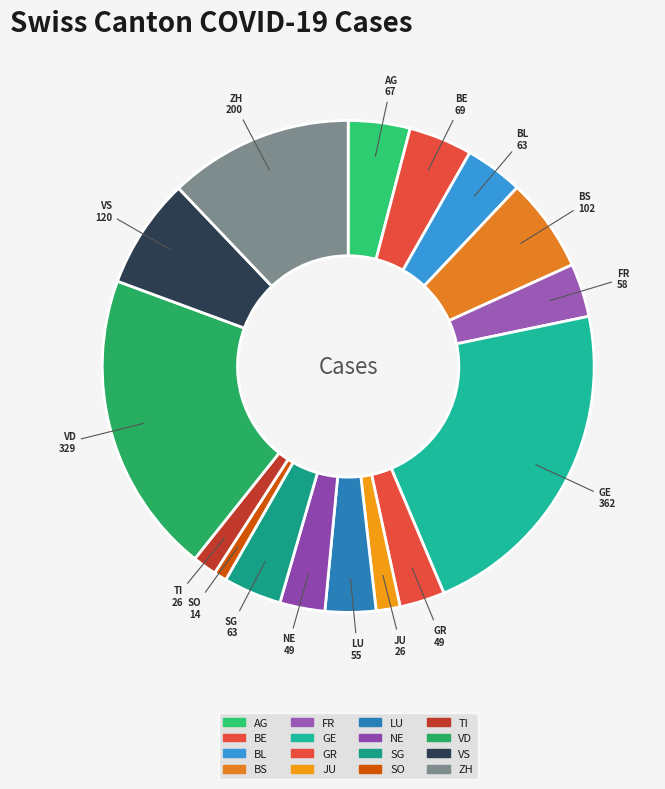

How many segments does this pie chart have?

16